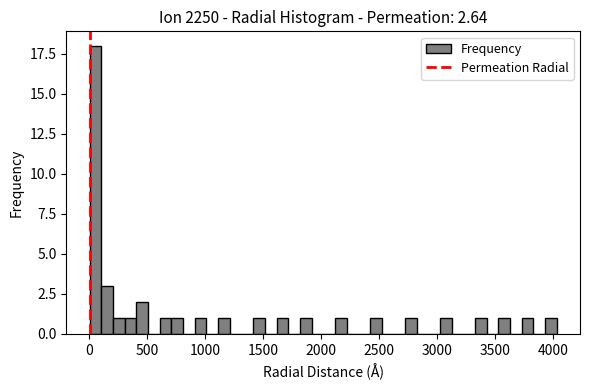

Around what value on the x-axis is the tallest bar? Give the approximate position of its centre, as read against the axis.

50